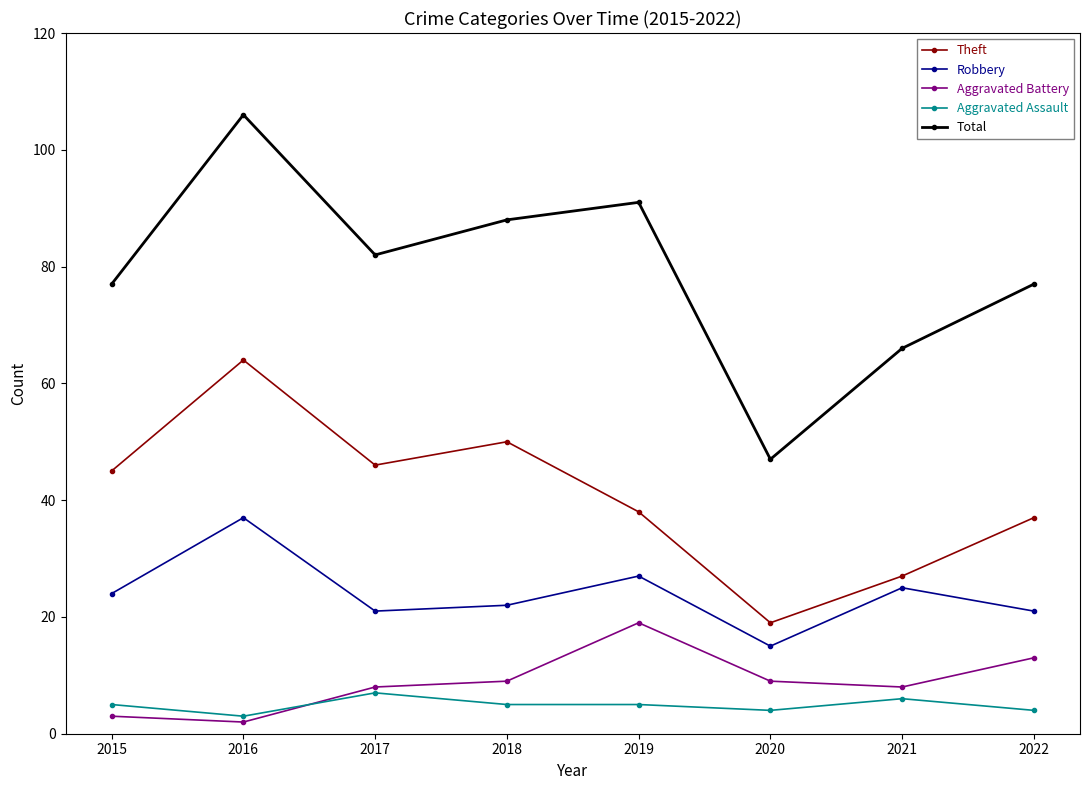

True or false: Total and Aggravated Battery intersect in this chart.

False